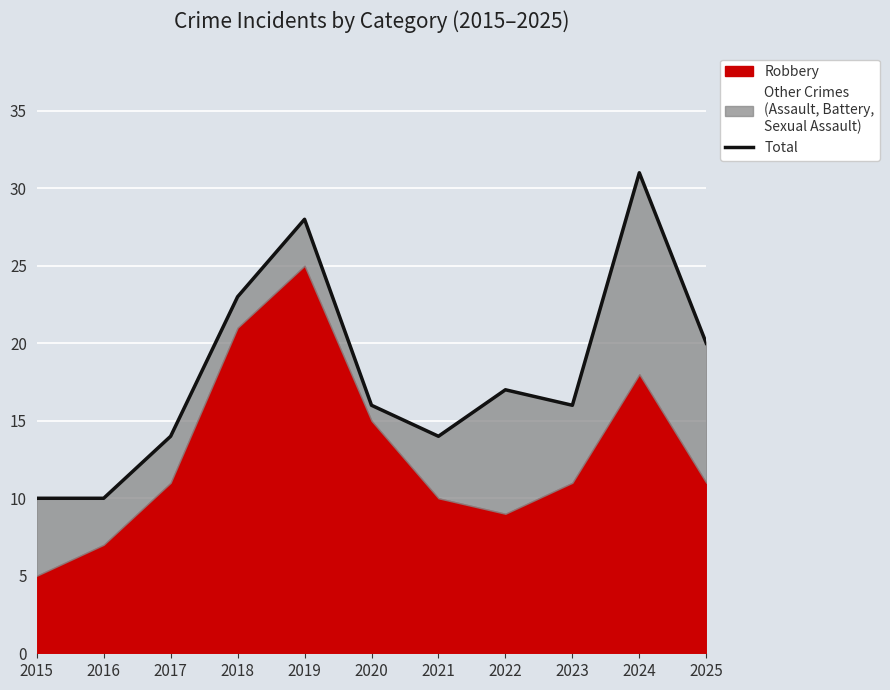

Which has a higher value, 2025 or 2024?

2024